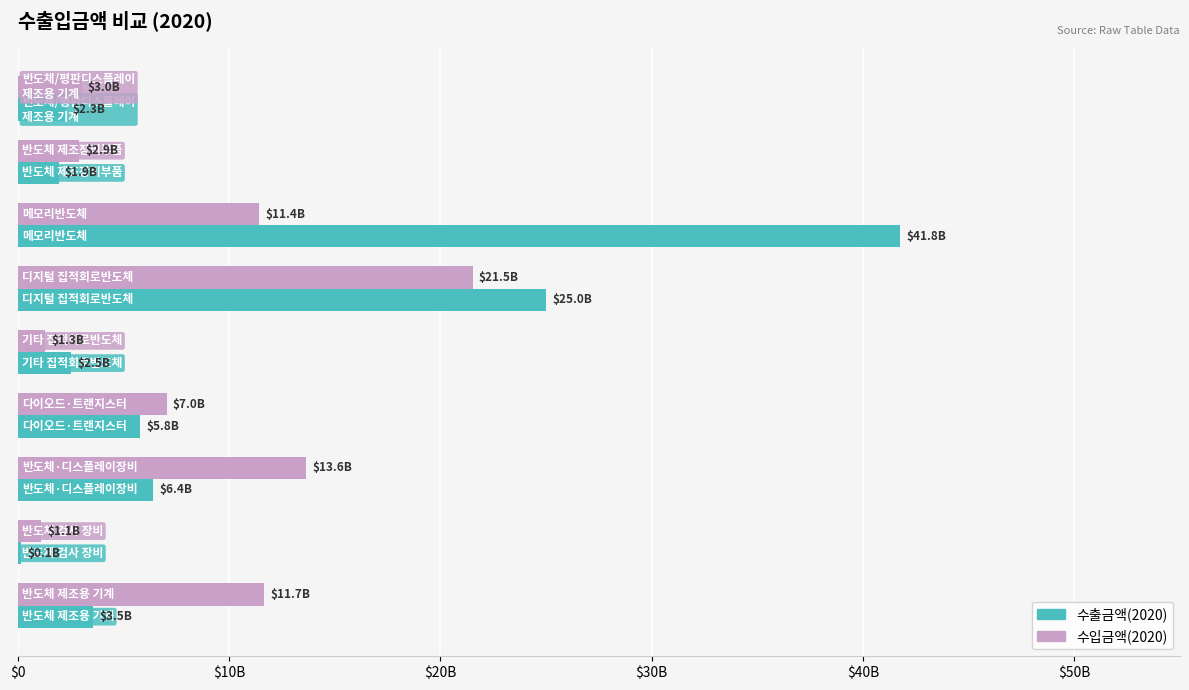

What are all the series names shown in the legend?

수출금액(2020), 수입금액(2020)